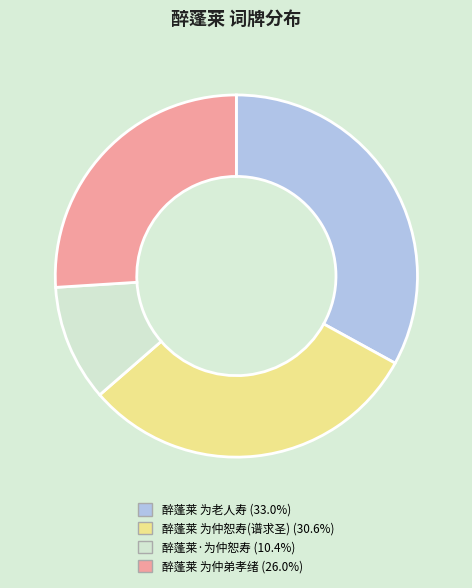

Is there any slice that represents more than half of the pie?

No